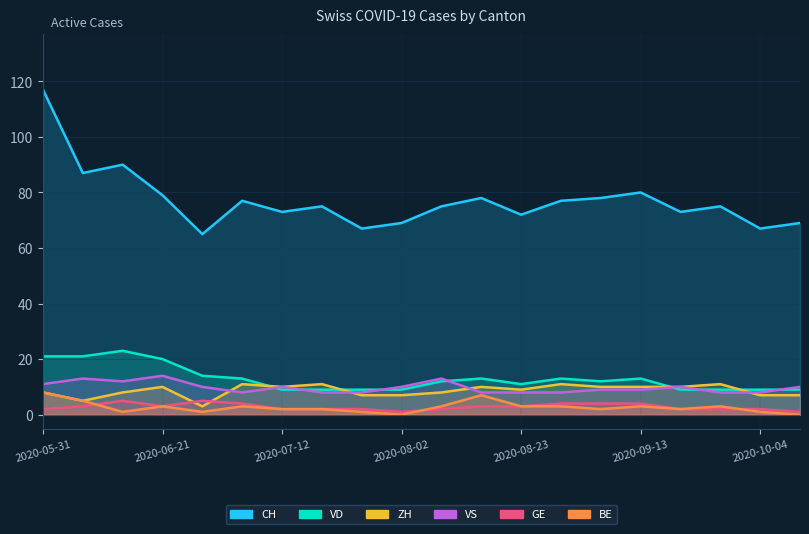

Is the value of VD at 2020-09-13 greater than the value of VS at 19?

Yes